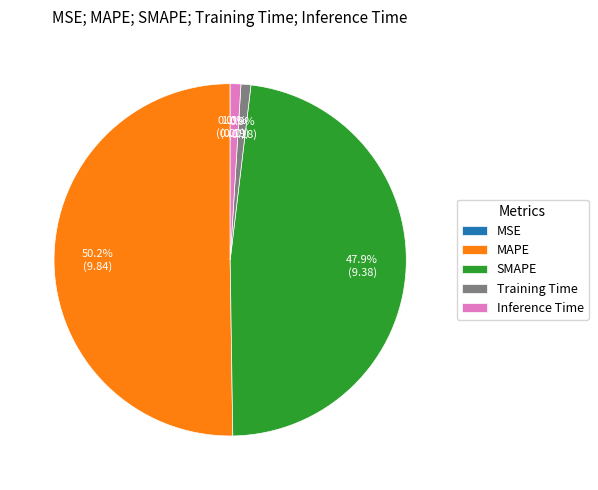

How much of the chart is everything except MAPE?

49.8%